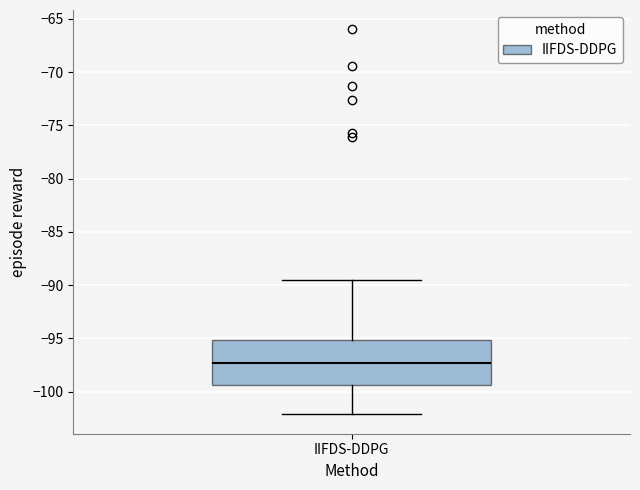

Transcribe this box plot: give where the median line is, the range the box spans, and where the two whiskers end, as read against the y-axis. The values are not printed on the chart, so give them approximately, as read against the axis.

median -97.5, box -99.5 to -95.0, whiskers -102.0 to -89.5